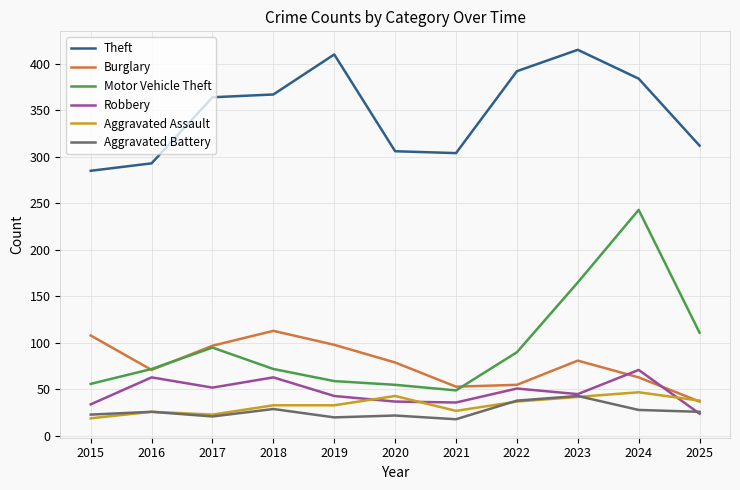

How many interior local valleys does the Burglary series have?

2